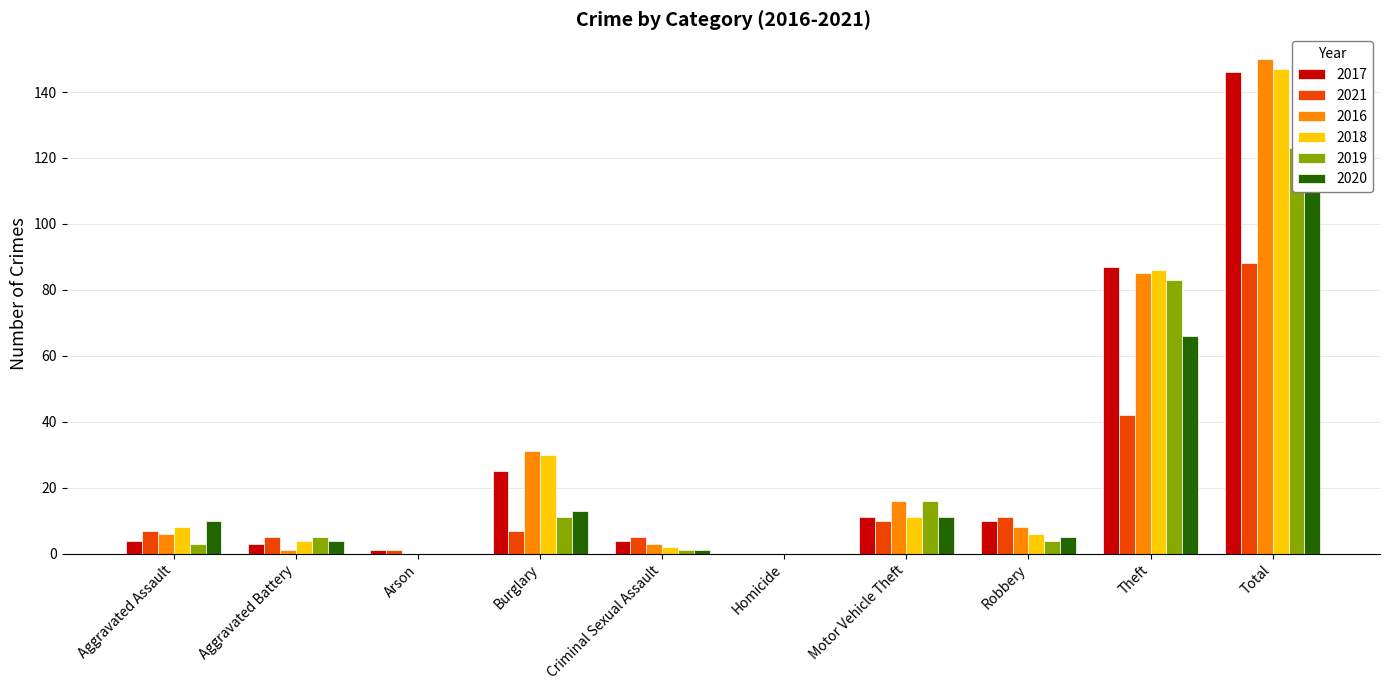

Reading right to left, transcribe all the data shown in this chart.

2017: Total=146	Theft=87	Robbery=10	Motor Vehicle Theft=11	Homicide=0	Criminal Sexual Assault=4	Burglary=25	Arson=1	Aggravated Battery=3	Aggravated Assault=4
2021: Total=88	Theft=42	Robbery=11	Motor Vehicle Theft=10	Homicide=0	Criminal Sexual Assault=5	Burglary=7	Arson=1	Aggravated Battery=5	Aggravated Assault=7
2016: Total=150	Theft=85	Robbery=8	Motor Vehicle Theft=16	Homicide=0	Criminal Sexual Assault=3	Burglary=31	Arson=0	Aggravated Battery=1	Aggravated Assault=6
2018: Total=147	Theft=86	Robbery=6	Motor Vehicle Theft=11	Homicide=0	Criminal Sexual Assault=2	Burglary=30	Arson=0	Aggravated Battery=4	Aggravated Assault=8
2019: Total=123	Theft=83	Robbery=4	Motor Vehicle Theft=16	Homicide=0	Criminal Sexual Assault=1	Burglary=11	Arson=0	Aggravated Battery=5	Aggravated Assault=3
2020: Total=110	Theft=66	Robbery=5	Motor Vehicle Theft=11	Homicide=0	Criminal Sexual Assault=1	Burglary=13	Arson=0	Aggravated Battery=4	Aggravated Assault=10